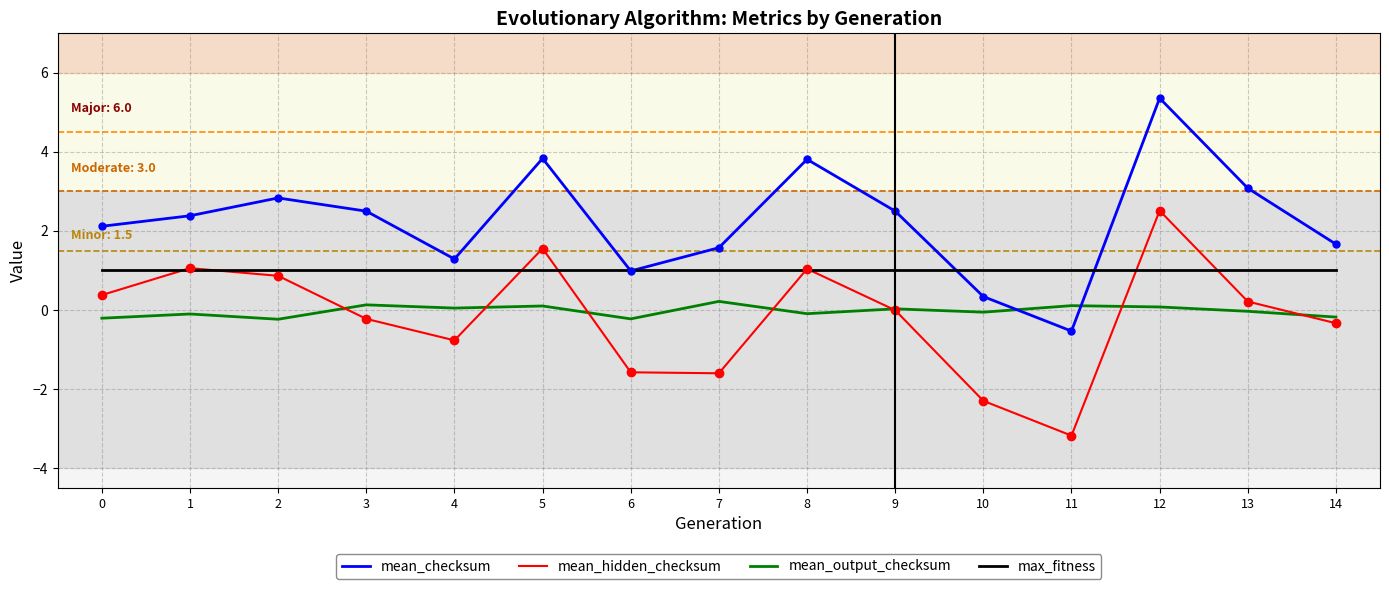

List the series in order of their peak value, lowest first.

mean_output_checksum, max_fitness, mean_hidden_checksum, mean_checksum